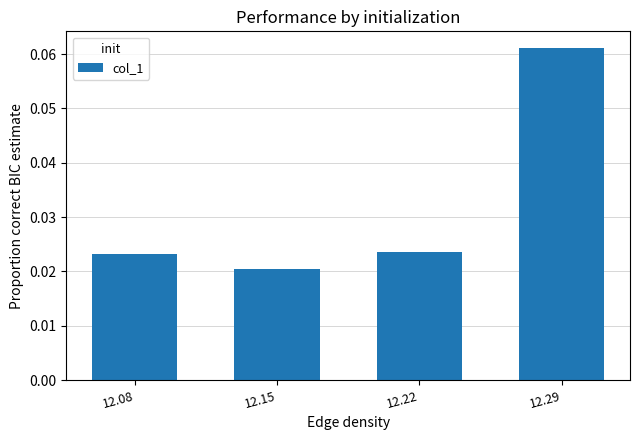

The value at 12.29 is 0.0. True or false?

False